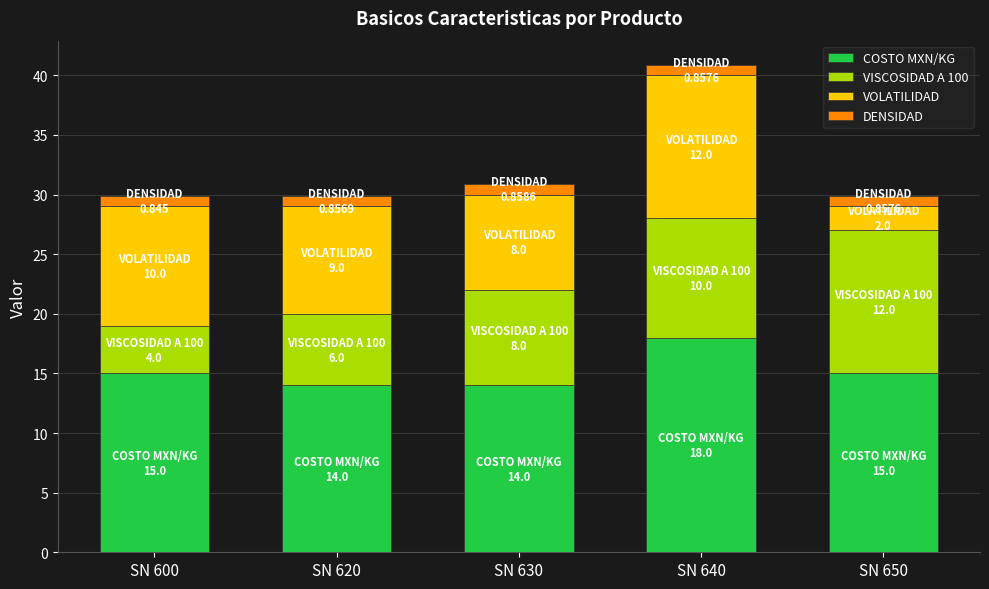

What is the total value across all series at SN 650?

29.9